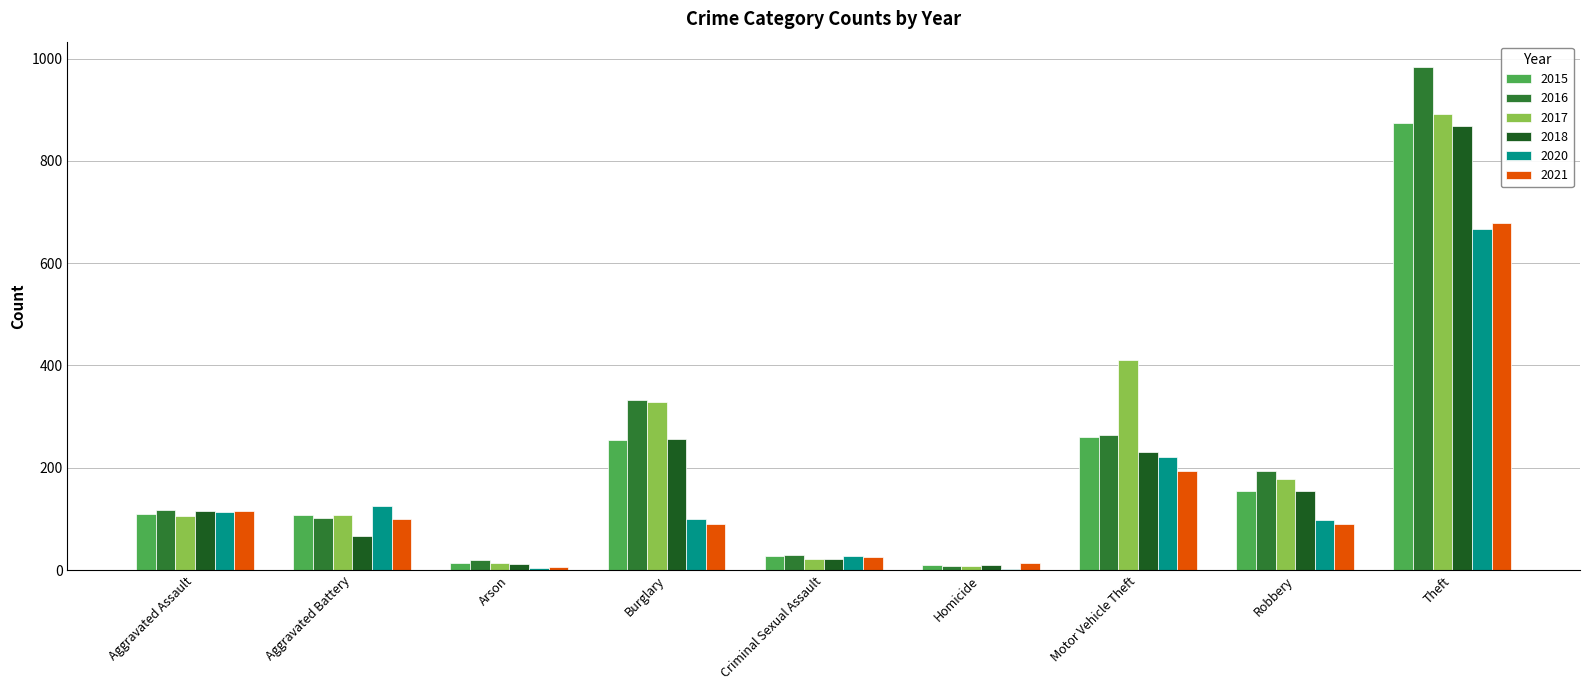

What is the sum of all 2021 values?

1311